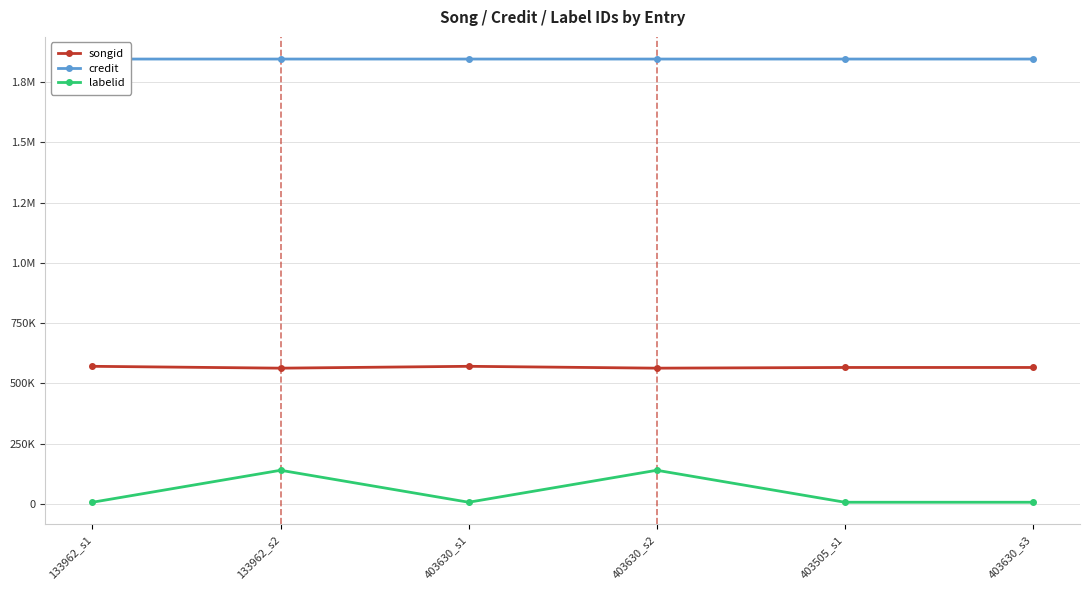

What is the total value across all series at 133962_s1?

2422681